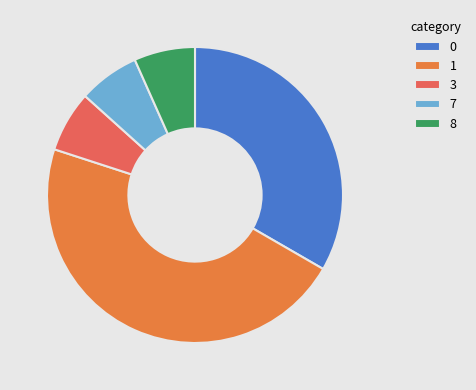

How many slices are in this pie chart?

5